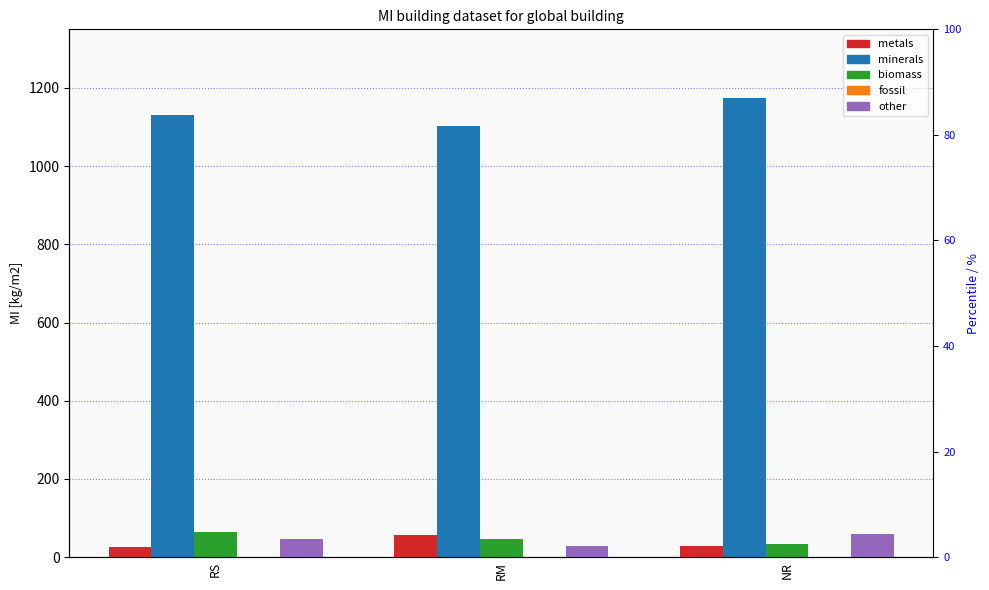

What are all the series names shown in the legend?

metals, minerals, biomass, fossil, other